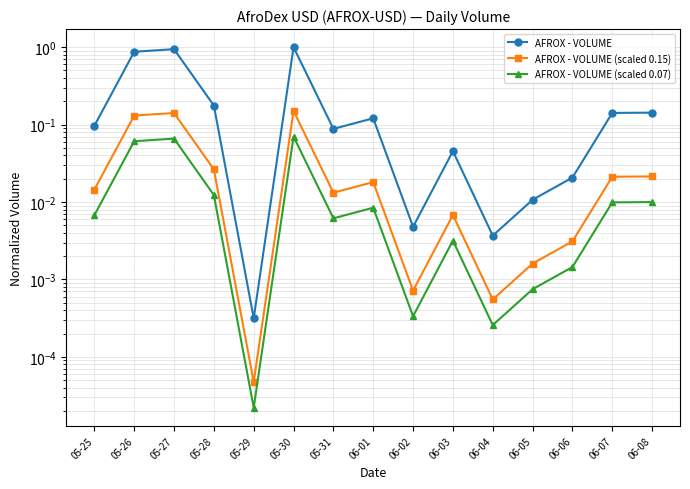

What is the sum of all AFROX - VOLUME (scaled 0.07) values?

0.3